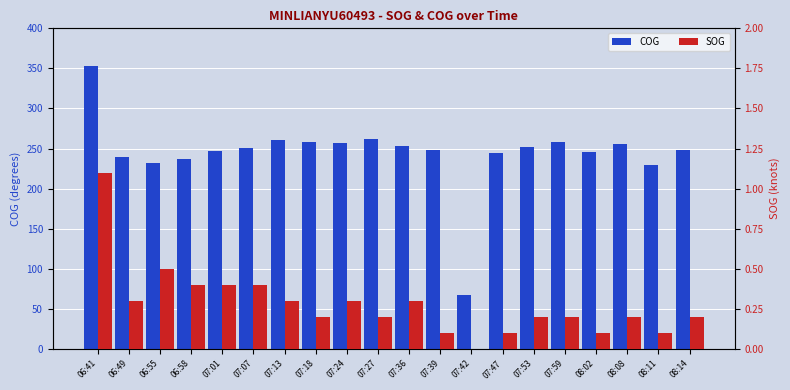

List the series in order of their peak value, lowest first.

SOG, COG